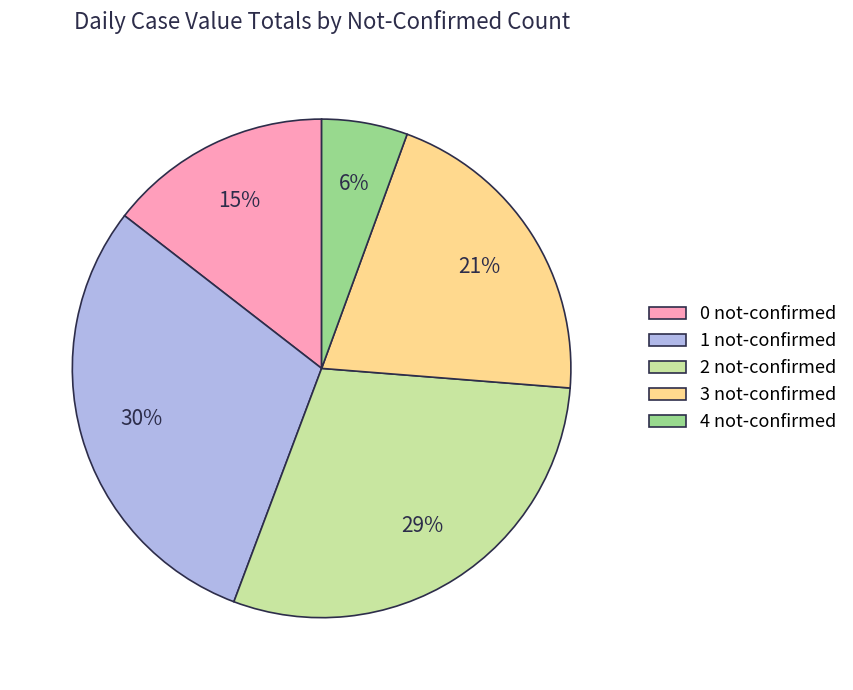

What is the ratio of the value at 0 not-confirmed to the value at 2 not-confirmed?

0.5